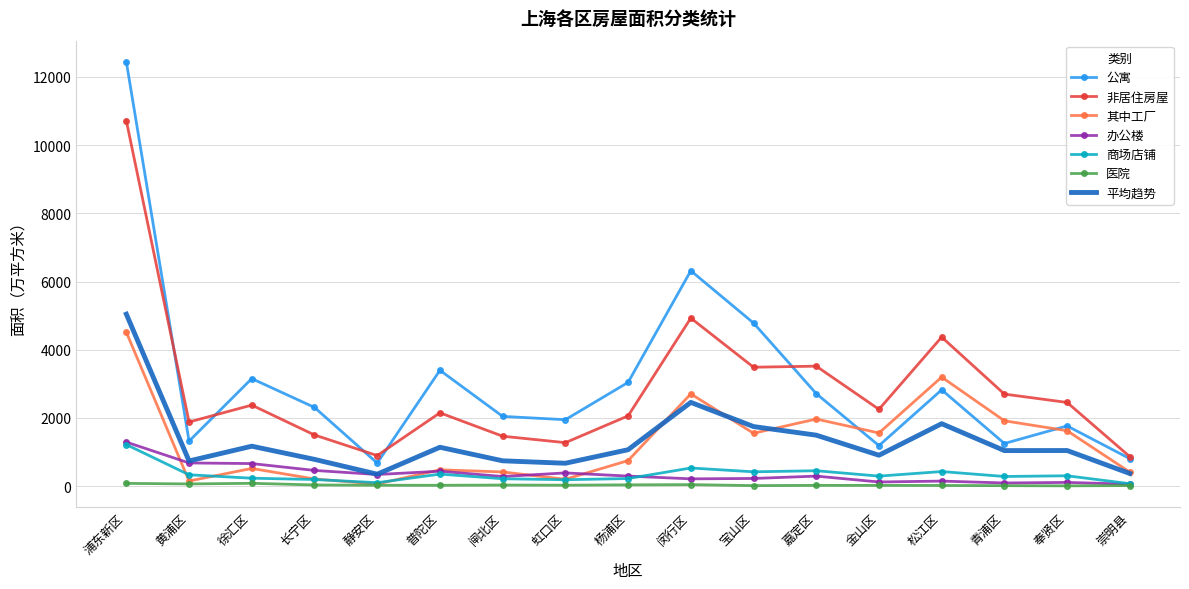

What is the difference between the second highest and second lowest values in the 公寓 series?

5509.0